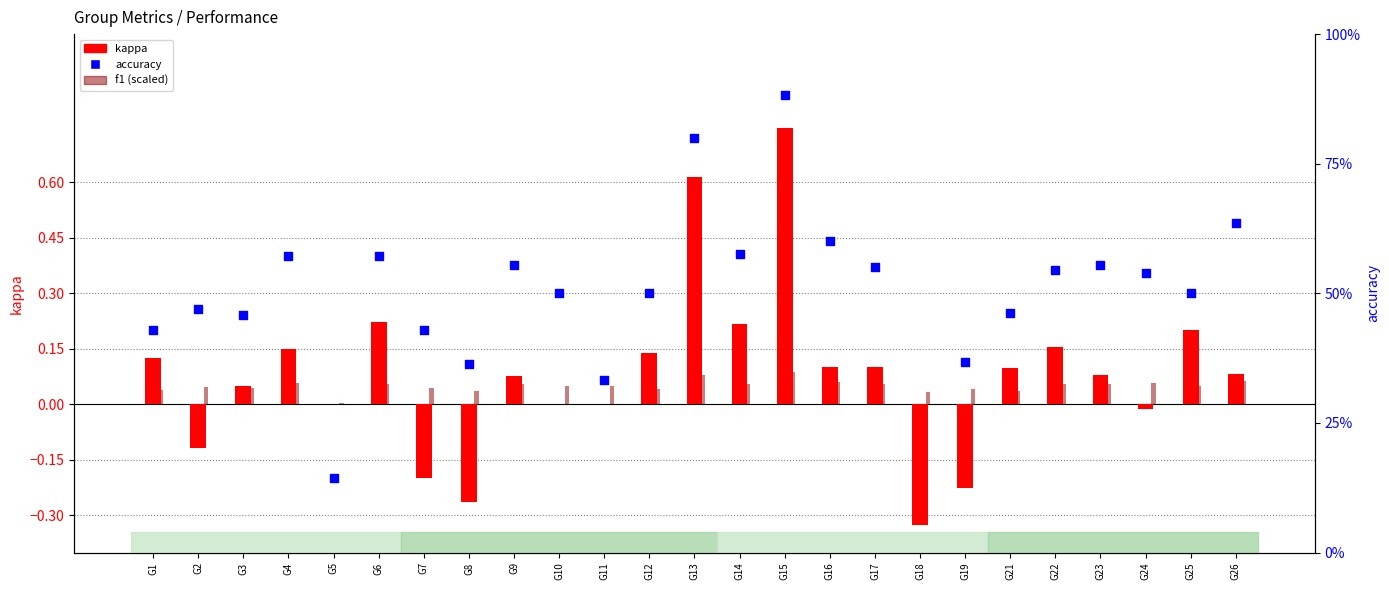

At how many categories does at least one series exceed 0?

25